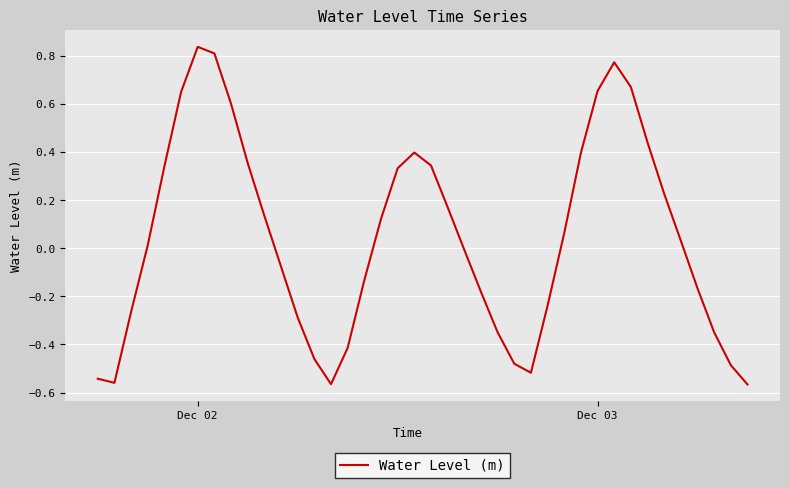

How many interior local valleys (lower than both neighbors) does the data have?

3